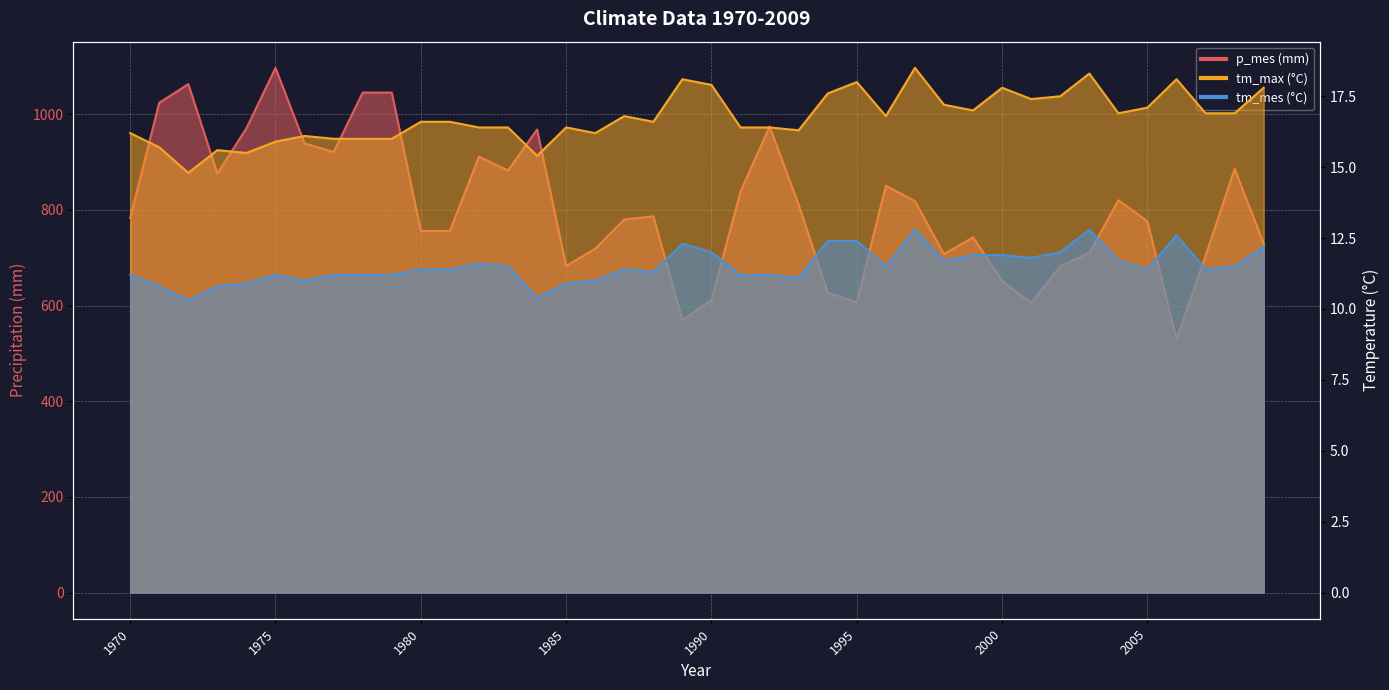

Which has a higher value, 2005 or 1996?

1996